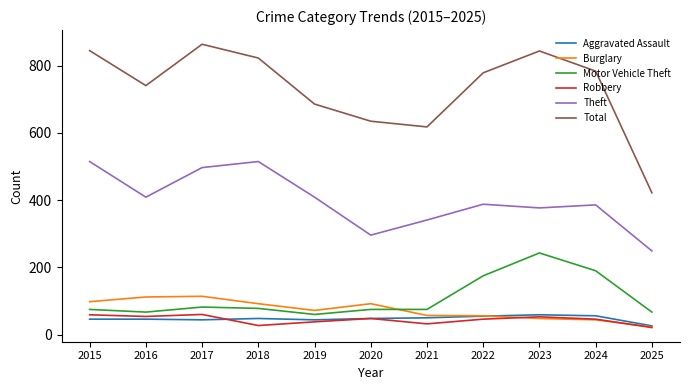

What is the lowest value of the Burglary series?

23